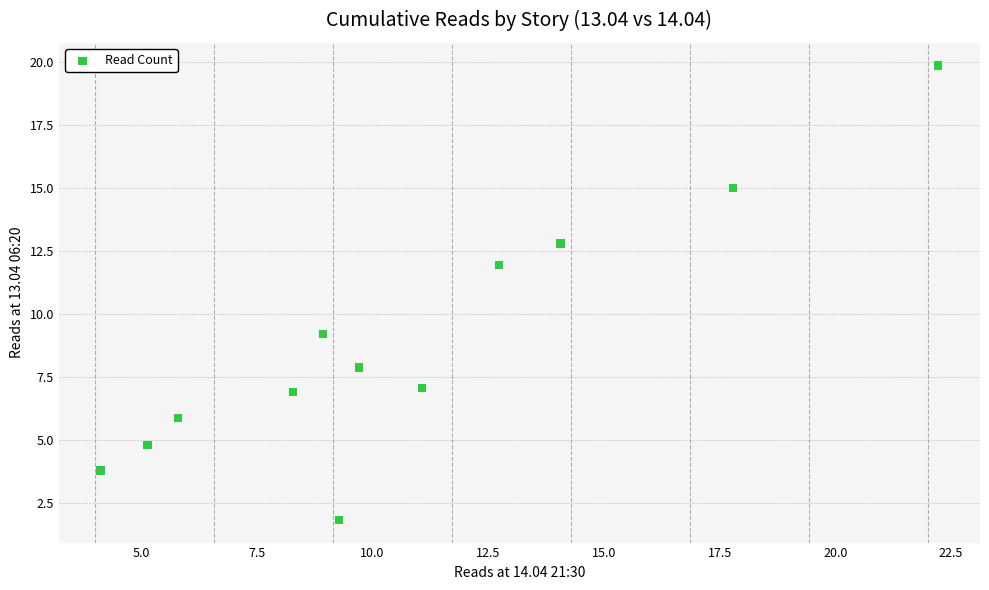

What is the range of X values (max minus min)?

18.1